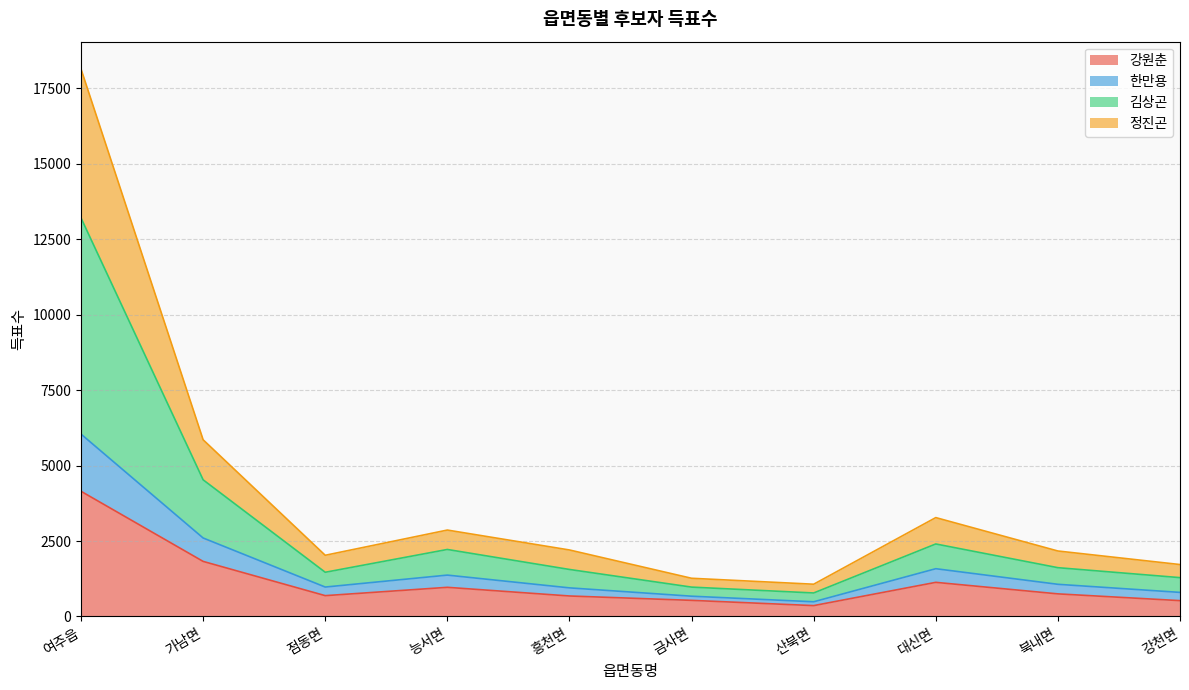

Rank the categories by 한만용 value from highest to lowest.

여주읍, 가남면, 대신면, 능서면, 북내면, 점동면, 흥천면, 강천면, 금사면, 산북면